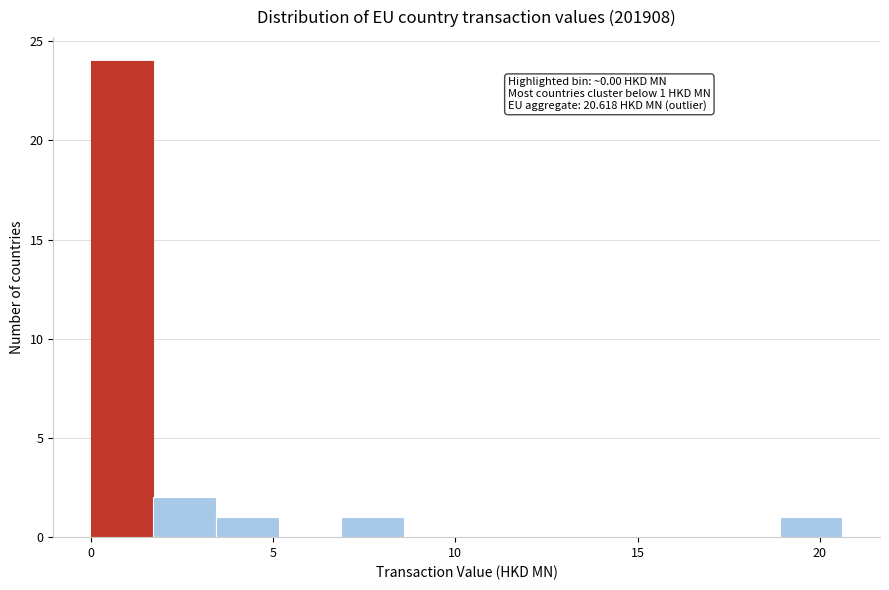

Around what value on the x-axis is the tallest bar? Give the approximate position of its centre, as read against the axis.

1.0